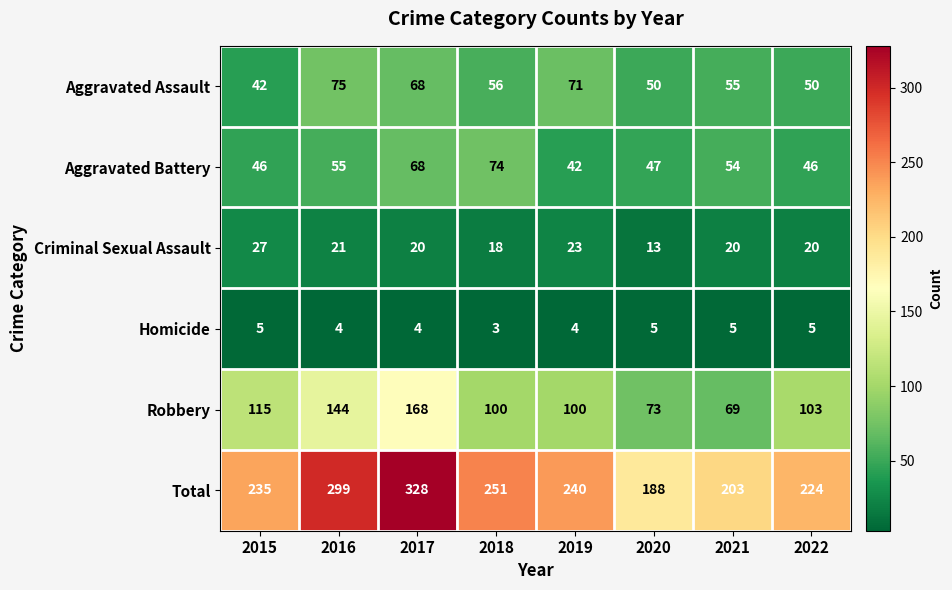

At how many categories does at least one series exceed 117?

8